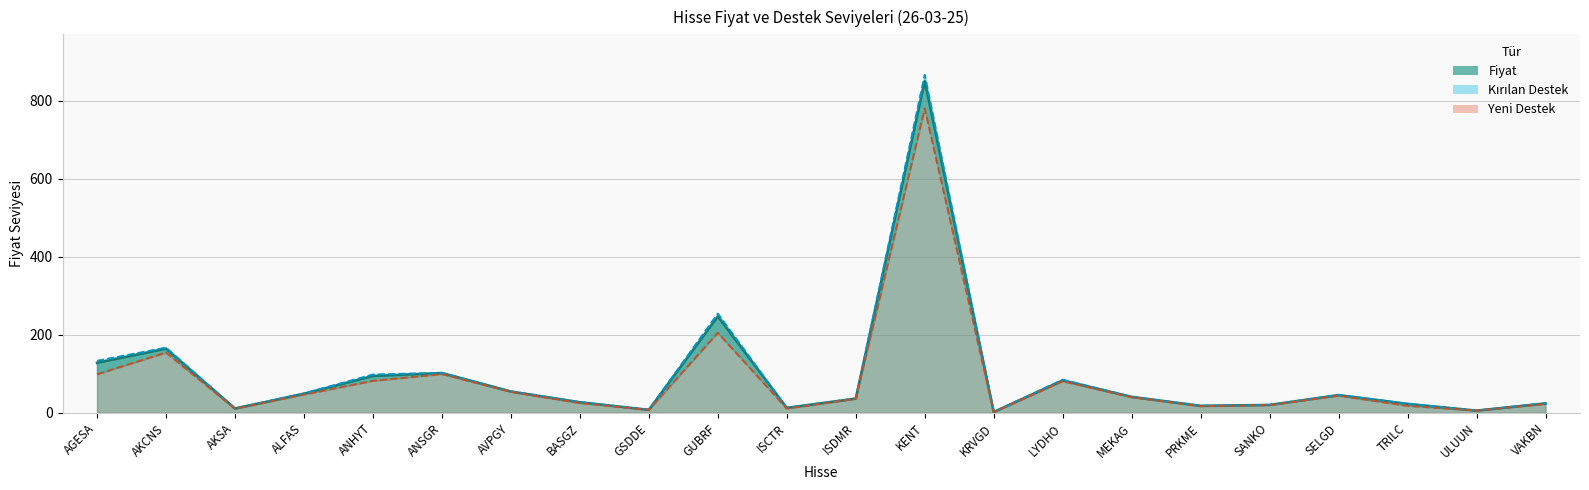

What is the spread (max minus min) of values at MEKAG?

1.1